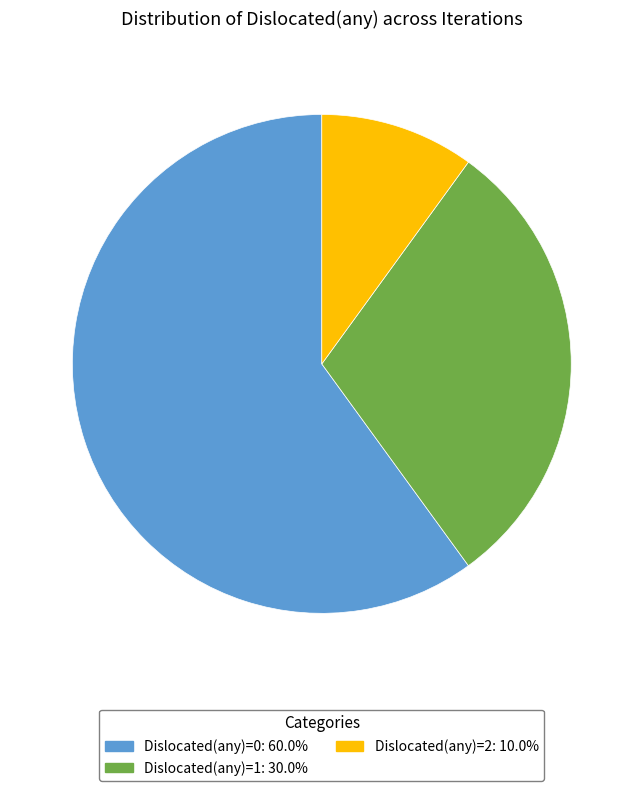

The Dislocated(any)=0 slice represents 72% of the pie. True or false?

False